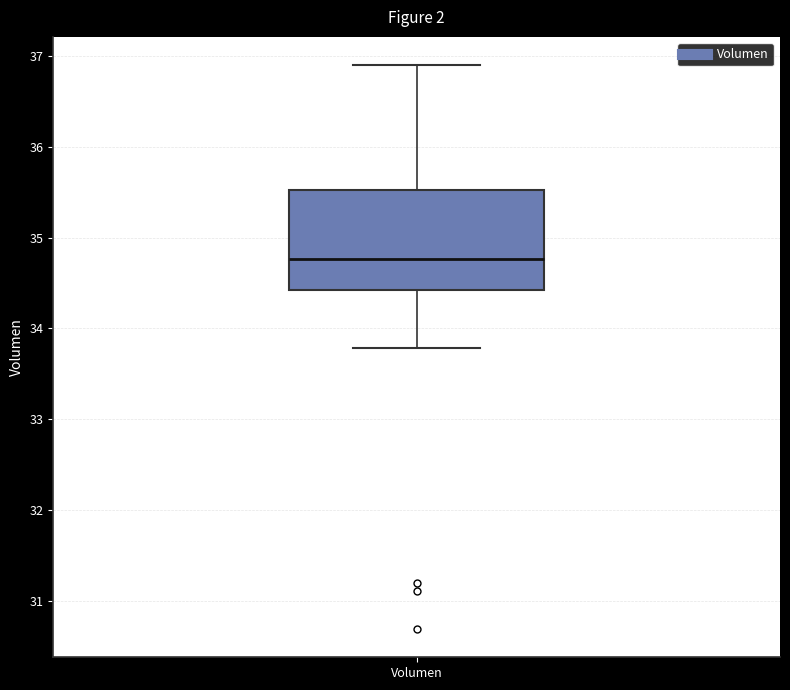

Transcribe this box plot: give where the median line is, the range the box spans, and where the two whiskers end, as read against the y-axis. The values are not printed on the chart, so give them approximately, as read against the axis.

median 34.8, box 34.4 to 35.5, whiskers 33.8 to 36.9